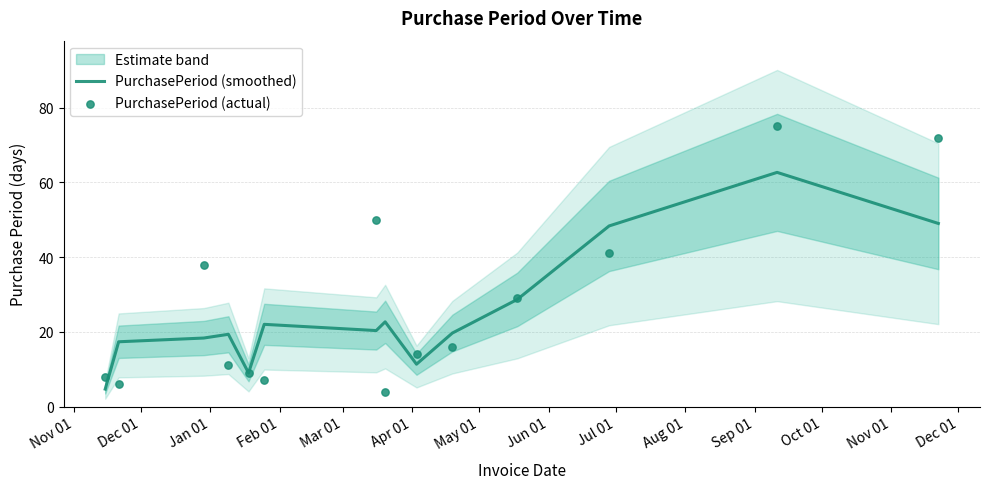

Which series reaches the minimum Y coordinate?

PurchasePeriod (actual)